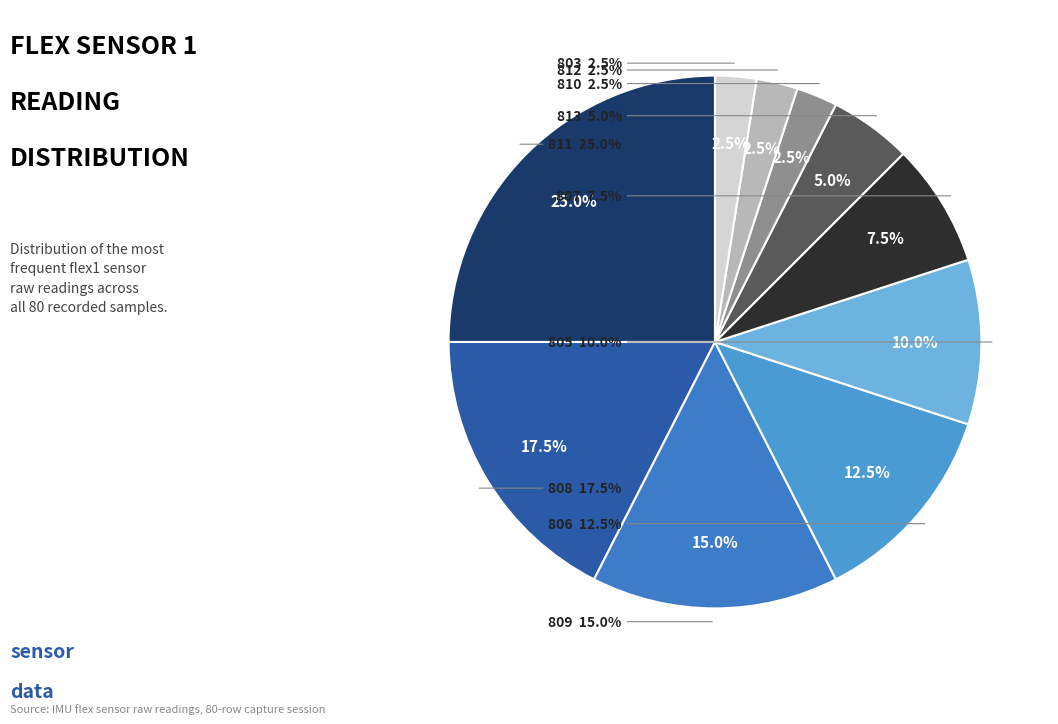

Is there a majority slice in this chart?

No